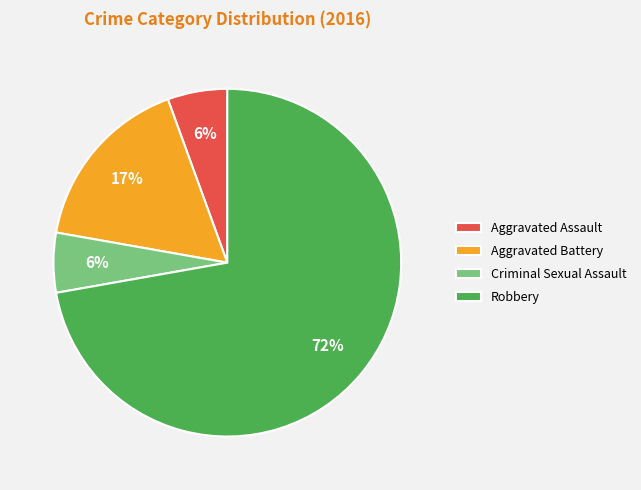

Do Aggravated Battery and Criminal Sexual Assault together represent more than half of the pie?

No